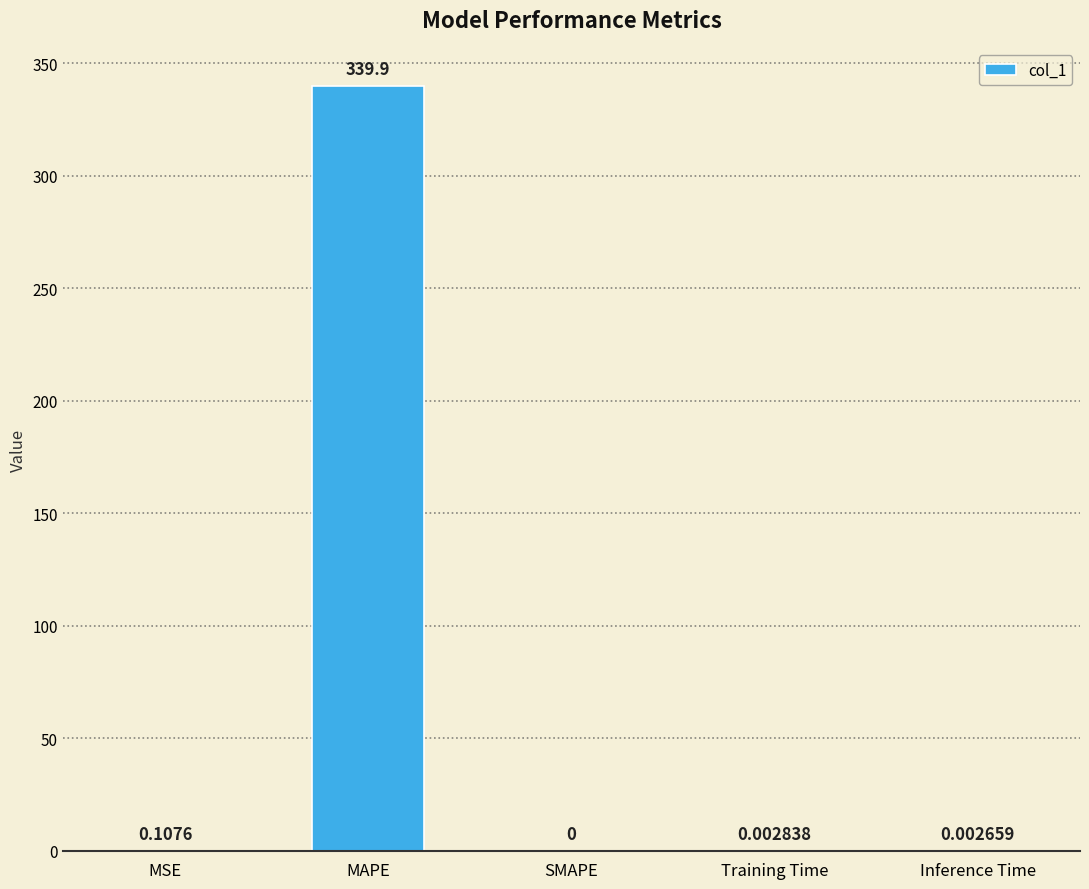

Where is the data nearest to the value 169?

MSE